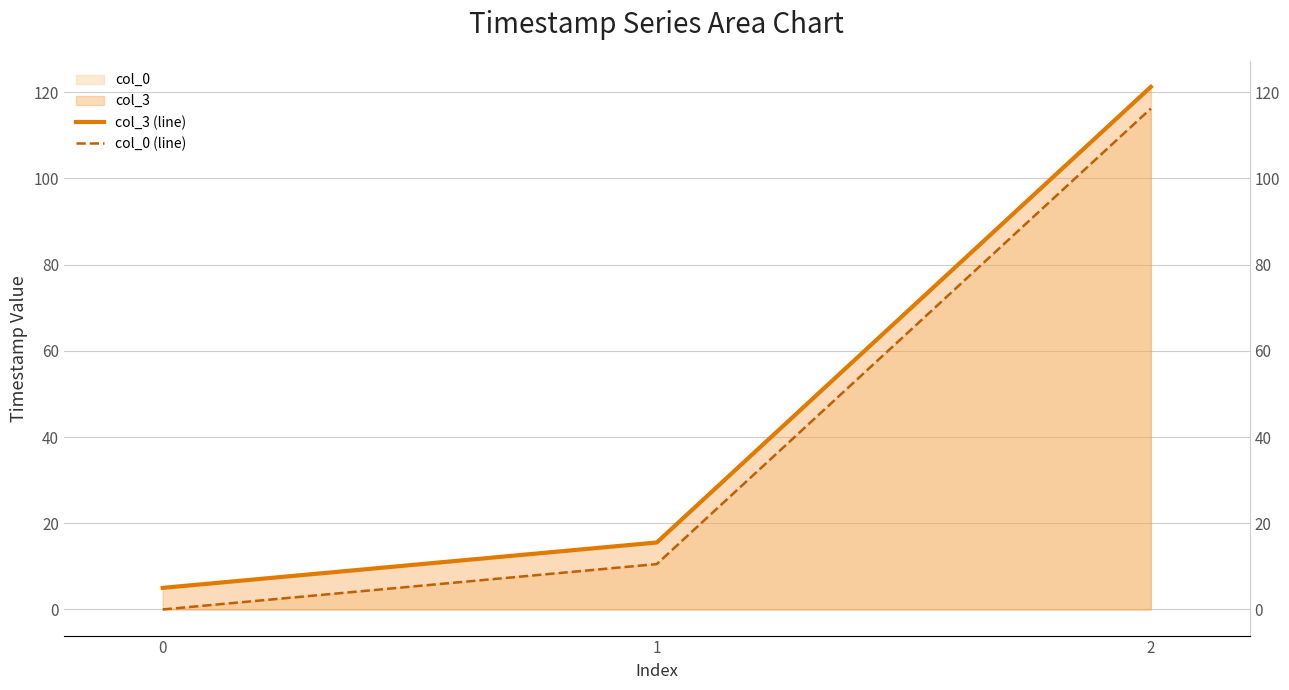

Rank the series at 1 from lowest to highest value.

col_0 (line), col_3 (line)